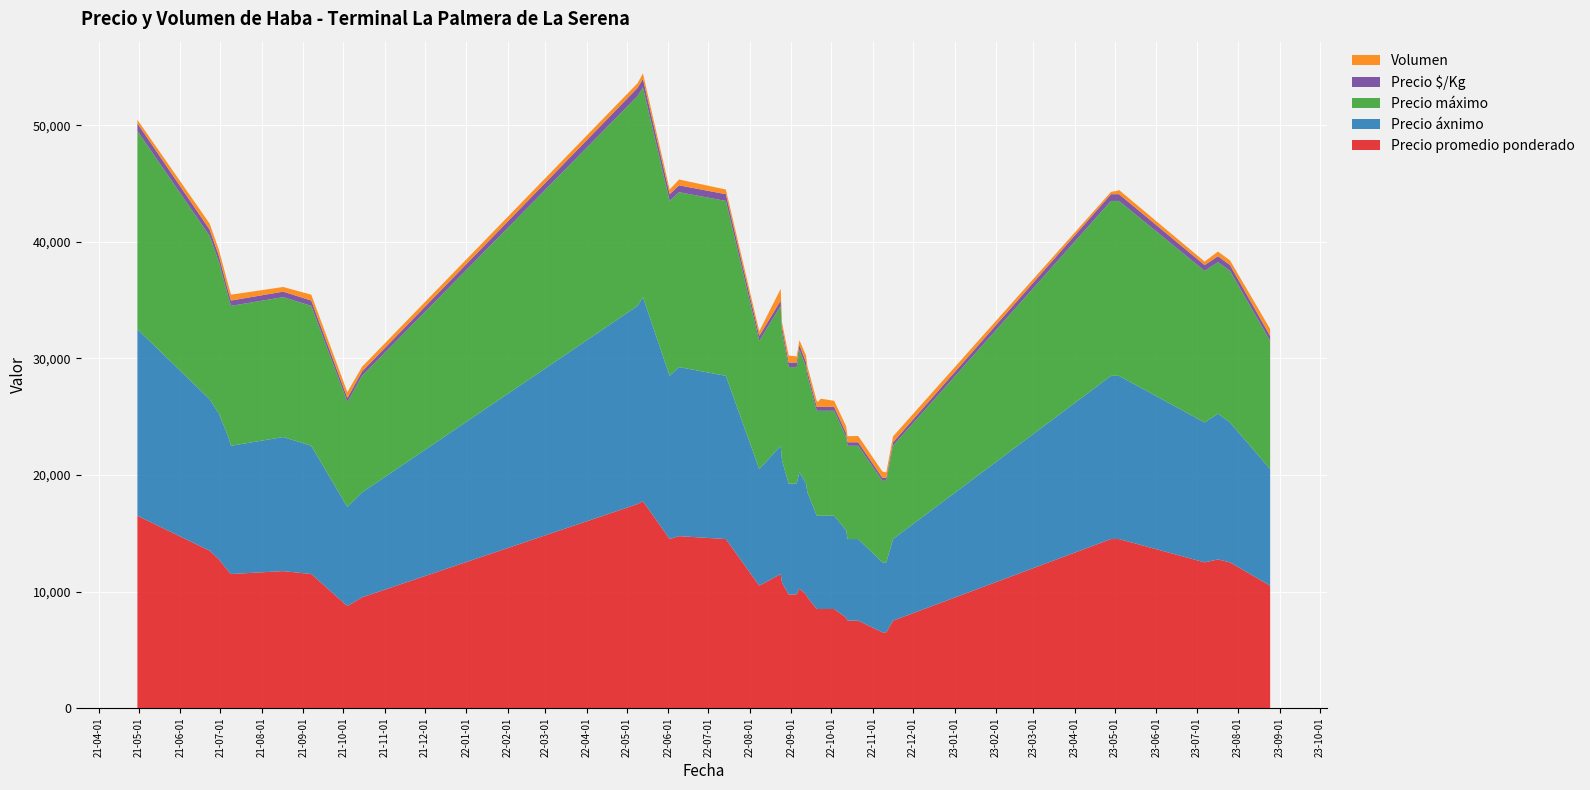

Reading left to right, list all the values displayed in this chart.

Precio promedio ponderado: 2022-11-08=6500	2022-09-07=10250	2022-09-12=9750	2023-05-04=14500	2022-09-23=8500	2021-07-09=11500	2023-08-25=10500	2022-10-03=8500	2021-07-07=11750	2021-06-23=13500	2022-11-16=7500	2022-09-13=9500	2022-09-20=8500	2022-08-30=9750	2022-08-25=10750	2022-11-11=6500	2021-06-30=12750	2022-10-13=7500	2023-07-26=12500	2021-08-17=11750	2021-09-07=11500	2022-06-09=14750	2022-10-12=7750	2022-11-09=6500	2021-04-30=16500	2022-05-09=17500	2022-10-21=7500	2021-10-04=8750	2022-07-14=14500	2021-10-15=9500	2023-05-03=14500	2022-05-13=17750	2023-07-07=12500	2023-04-28=14500	2022-08-24=11500	2022-08-08=10500	2022-06-02=14500	2022-09-05=9750	2023-07-17=12750	2022-09-21=8500
Precio áxnimo: 2022-11-08=6000	2022-09-07=10000	2022-09-12=9500	2023-05-04=14000	2022-09-23=8000	2021-07-09=11000	2023-08-25=10000	2022-10-03=8000	2021-07-07=11500	2021-06-23=13000	2022-11-16=7000	2022-09-13=9000	2022-09-20=8000	2022-08-30=9500	2022-08-25=10500	2022-11-11=6000	2021-06-30=12500	2022-10-13=7000	2023-07-26=12000	2021-08-17=11500	2021-09-07=11000	2022-06-09=14500	2022-10-12=7500	2022-11-09=6000	2021-04-30=16000	2022-05-09=17000	2022-10-21=7000	2021-10-04=8500	2022-07-14=14000	2021-10-15=9000	2023-05-03=14000	2022-05-13=17500	2023-07-07=12000	2023-04-28=14000	2022-08-24=11000	2022-08-08=10000	2022-06-02=14000	2022-09-05=9500	2023-07-17=12500	2022-09-21=8000
Precio máximo: 2022-11-08=7000	2022-09-07=10500	2022-09-12=10000	2023-05-04=15000	2022-09-23=9000	2021-07-09=12000	2023-08-25=11000	2022-10-03=9000	2021-07-07=12000	2021-06-23=14000	2022-11-16=8000	2022-09-13=10000	2022-09-20=9000	2022-08-30=10000	2022-08-25=11000	2022-11-11=7000	2021-06-30=13000	2022-10-13=8000	2023-07-26=13000	2021-08-17=12000	2021-09-07=12000	2022-06-09=15000	2022-10-12=8000	2022-11-09=7000	2021-04-30=17000	2022-05-09=18000	2022-10-21=8000	2021-10-04=9000	2022-07-14=15000	2021-10-15=10000	2023-05-03=15000	2022-05-13=18000	2023-07-07=13000	2023-04-28=15000	2022-08-24=12000	2022-08-08=11000	2022-06-02=15000	2022-09-05=10000	2023-07-17=13000	2022-09-21=9000
Precio $/Kg: 2022-11-08=260	2022-09-07=410	2022-09-12=390	2023-05-04=580	2022-09-23=340	2021-07-09=460	2023-08-25=420	2022-10-03=340	2021-07-07=470	2021-06-23=540	2022-11-16=300	2022-09-13=380	2022-09-20=340	2022-08-30=390	2022-08-25=430	2022-11-11=260	2021-06-30=510	2022-10-13=300	2023-07-26=500	2021-08-17=470	2021-09-07=460	2022-06-09=590	2022-10-12=310	2022-11-09=260	2021-04-30=660	2022-05-09=700	2022-10-21=300	2021-10-04=350	2022-07-14=580	2021-10-15=380	2023-05-03=580	2022-05-13=710	2023-07-07=500	2023-04-28=580	2022-08-24=460	2022-08-08=420	2022-06-02=580	2022-09-05=390	2023-07-17=510	2022-09-21=340
Volumen: 2022-11-08=540	2022-09-07=400	2022-09-12=600	2023-05-04=360	2022-09-23=700	2021-07-09=500	2023-08-25=600	2022-10-03=520	2021-07-07=560	2021-06-23=520	2022-11-16=500	2022-09-13=440	2022-09-20=500	2022-08-30=600	2022-08-25=400	2022-11-11=460	2021-06-30=520	2022-10-13=520	2023-07-26=400	2021-08-17=400	2021-09-07=500	2022-06-09=500	2022-10-12=600	2022-11-09=500	2021-04-30=300	2022-05-09=400	2022-10-21=540	2021-10-04=500	2022-07-14=400	2021-10-15=400	2023-05-03=300	2022-05-13=480	2023-07-07=300	2023-04-28=200	2022-08-24=1000	2022-08-08=400	2022-06-02=400	2022-09-05=520	2023-07-17=400	2022-09-21=440